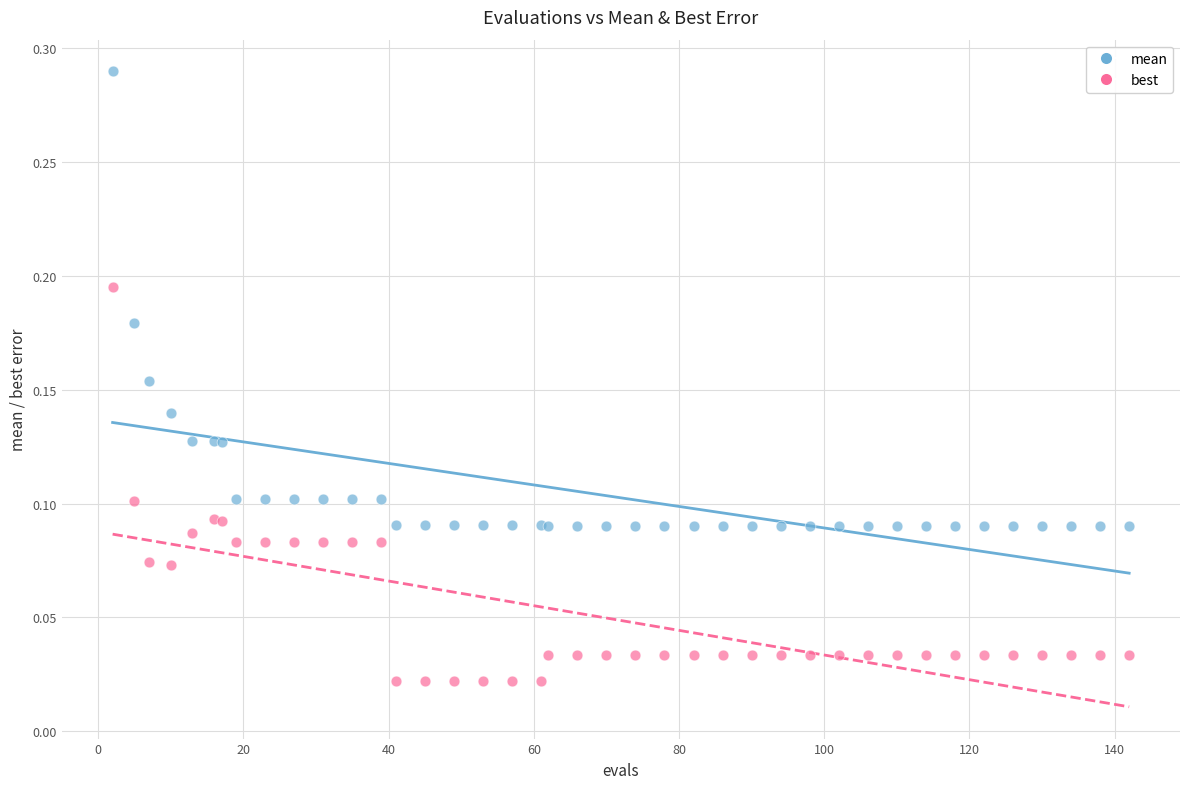

Which series contains the highest Y value?

mean